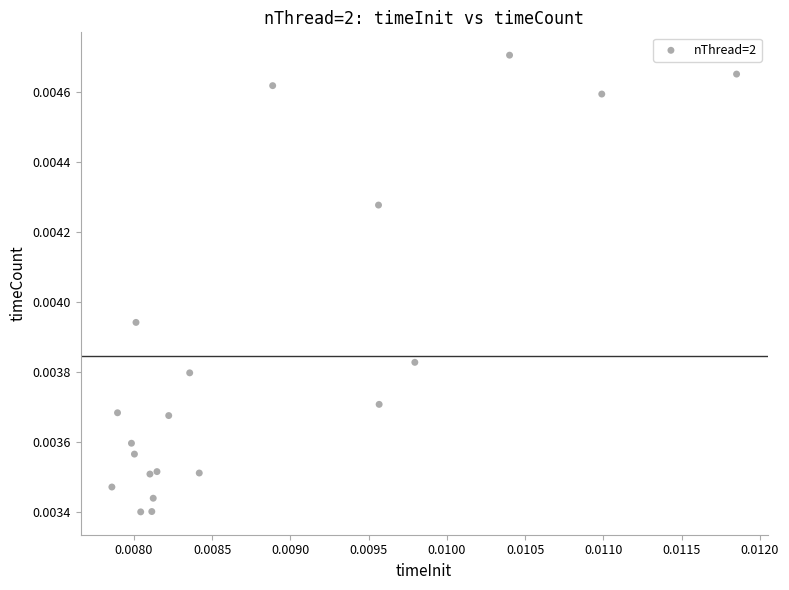

Count the number of points in this scatter plot.

20